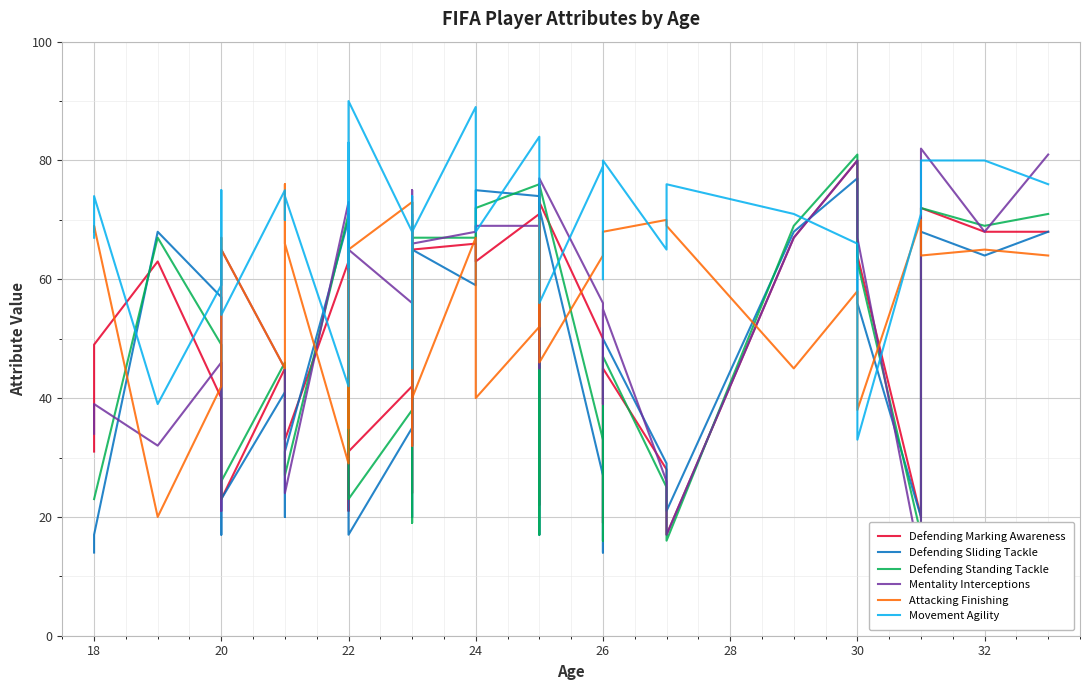

Reading left to right, extract all data points from this chart.

Defending Marking Awareness: 31	49	63	40	34	23	45	45	33	63	21	55	31	42	64	24	69	60	65	66	63	71	22	73	50	19	45	28	17	67	80	64	20	72	68	68
Defending Sliding Tackle: 14	17	68	57	17	23	41	20	31	70	33	61	17	35	65	20	66	62	65	59	75	74	17	72	27	14	50	29	21	68	77	56	20	68	64	68
Defending Standing Tackle: 23	23	67	49	23	26	46	38	27	71	31	60	23	38	66	19	73	61	67	67	72	76	17	76	33	16	47	25	16	69	81	63	17	72	69	71
Mentality Interceptions: 34	39	32	46	21	65	45	24	24	73	48	57	65	56	63	32	75	63	66	68	69	69	45	77	56	39	55	26	17	67	80	67	12	82	68	81
Attacking Finishing: 68	69	20	42	67	65	45	76	66	29	61	35	65	73	32	70	49	40	40	67	40	52	70	46	64	68	68	70	69	45	58	38	70	64	65	64
Movement Agility: 67	74	39	59	75	54	75	70	74	42	83	62	90	68	64	74	45	71	68	89	68	84	73	56	79	60	80	65	76	71	66	33	71	80	80	76